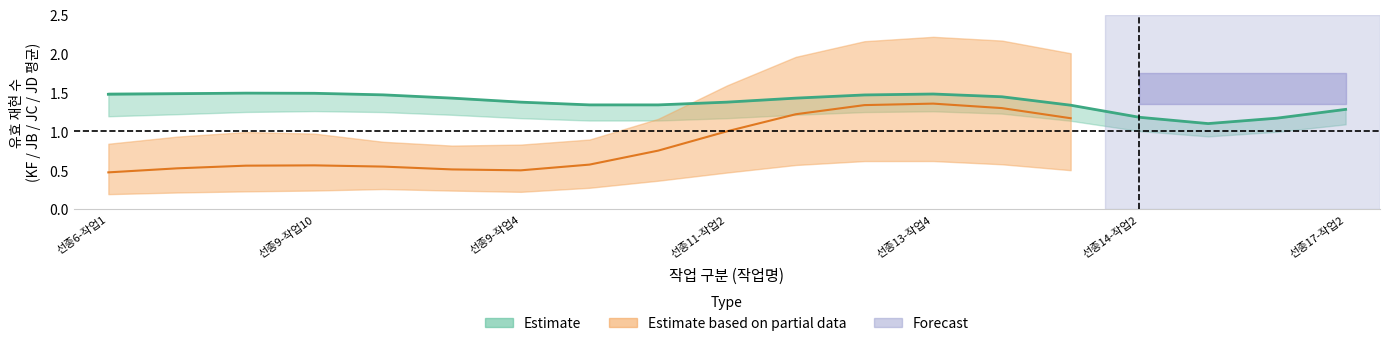

True or false: JC has a value of 1.5 at 선종9-작업15.

True